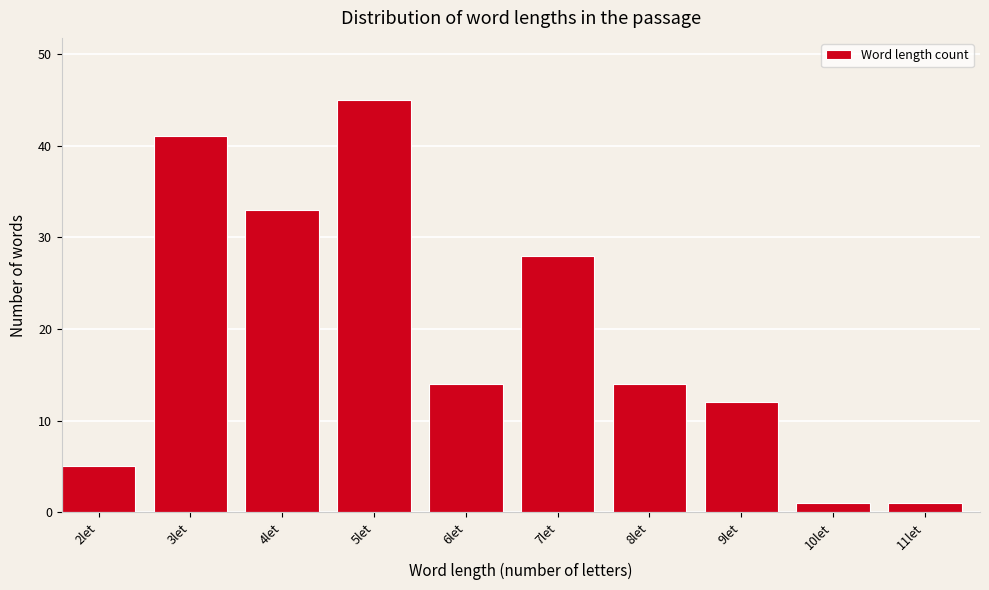

Reading left to right, what are all the values shown in this chart?

5	41	33	45	14	28	14	12	1	1